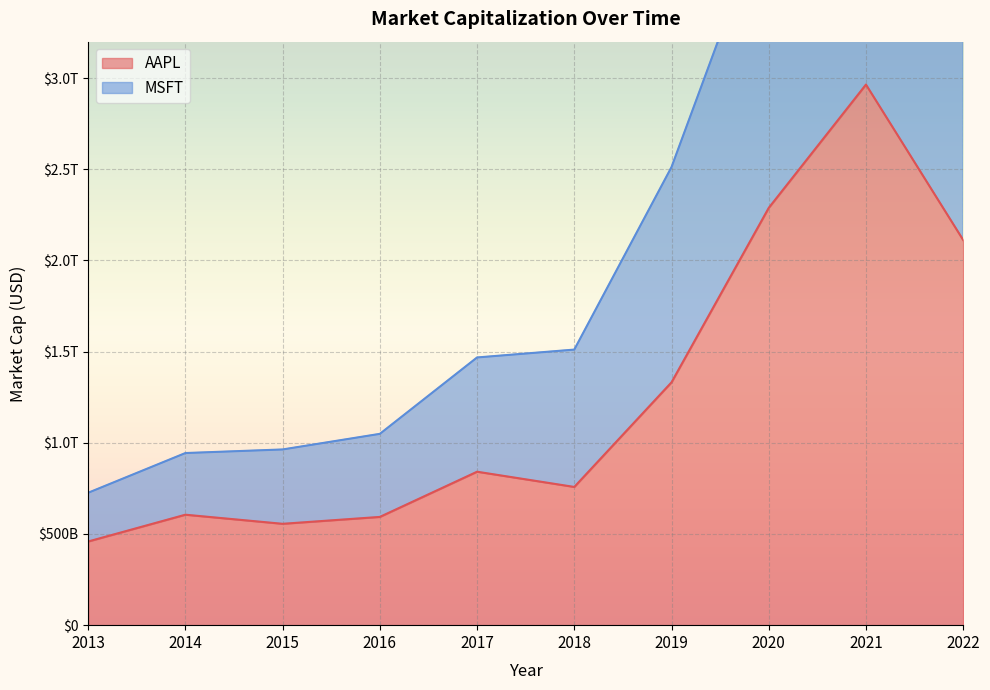

Where is the first local maximum for MSFT?

2021